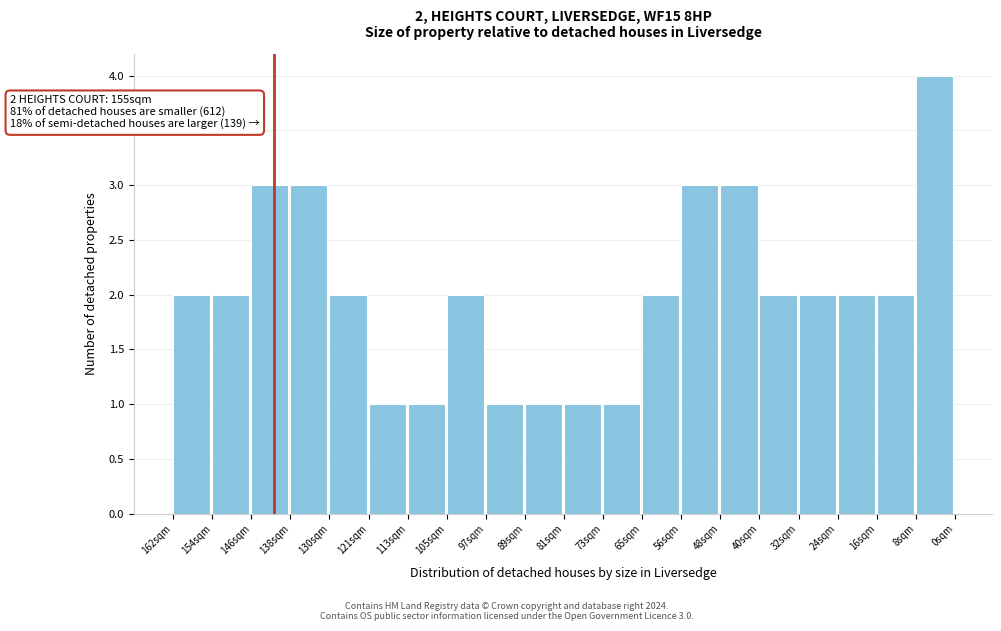

Reading left to right, transcribe all the data shown in this chart.

2	2	3	3	2	1	1	2	1	1	1	1	2	3	3	2	2	2	2	4